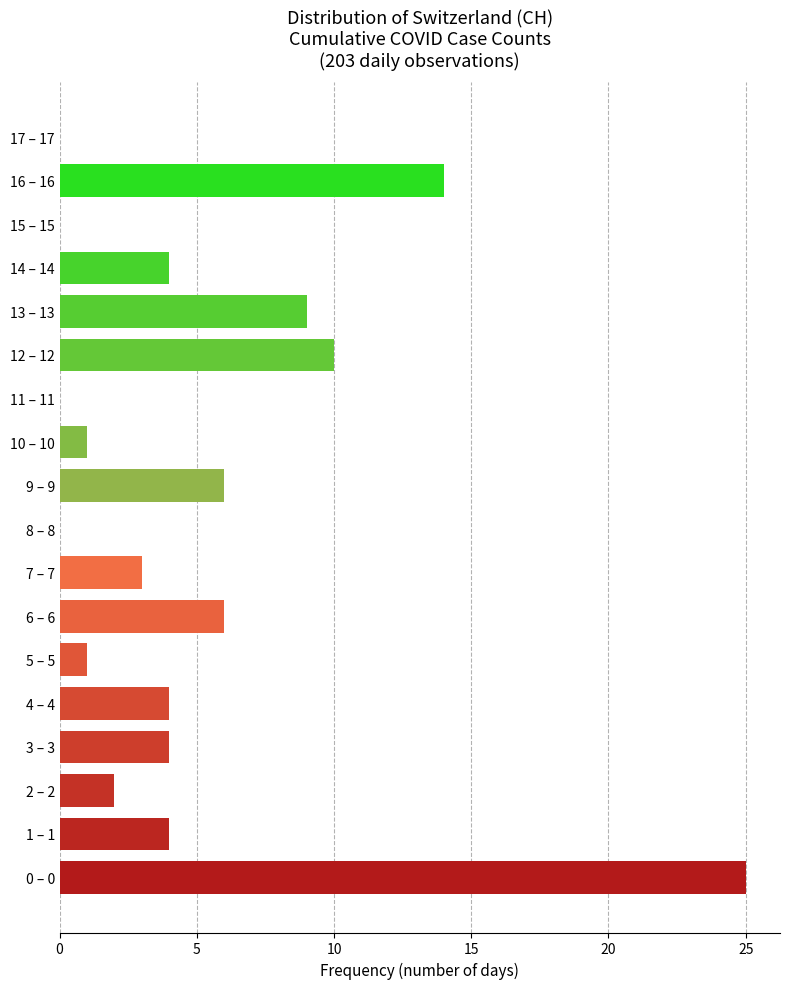

Reading top to bottom, transcribe all the data shown in this chart.

17 – 17=0	16 – 16=14	15 – 15=0	14 – 14=4	13 – 13=9	12 – 12=10	11 – 11=0	10 – 10=1	9 – 9=6	8 – 8=0	7 – 7=3	6 – 6=6	5 – 5=1	4 – 4=4	3 – 3=4	2 – 2=2	1 – 1=4	0 – 0=25